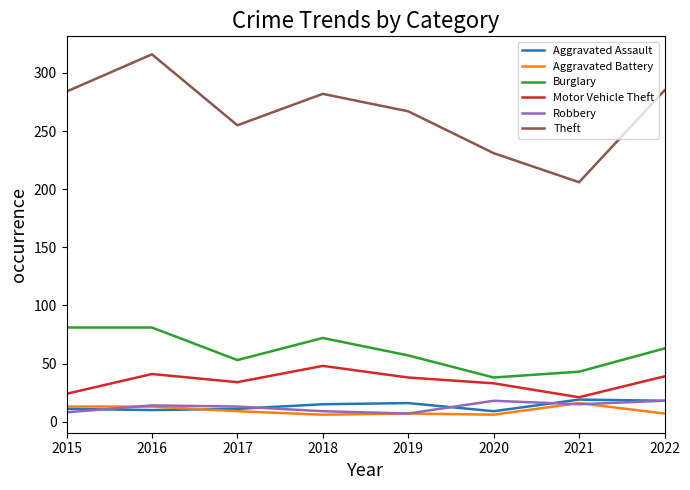

Which category has the highest value in the Aggravated Battery series?

2021